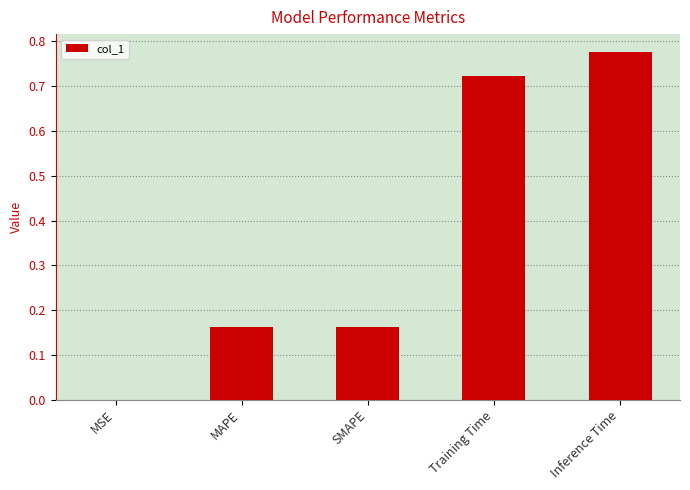

At which category does the chart reach its peak across all series?

Inference Time